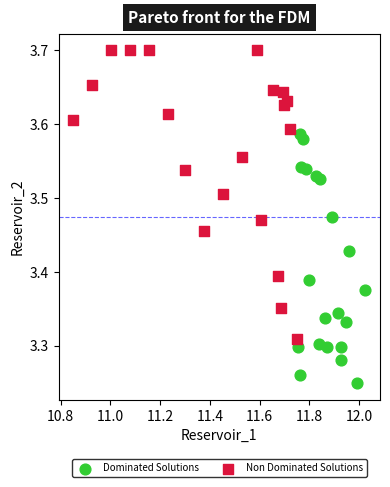

What are all the series names shown in the legend?

Dominated Solutions, Non Dominated Solutions